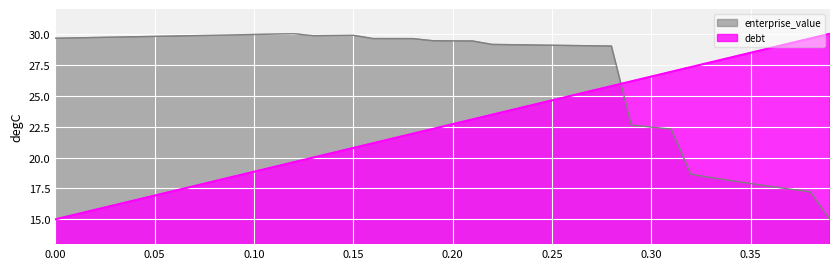

What is the difference between the second highest and second lowest values in the debt_capital series?

14.2